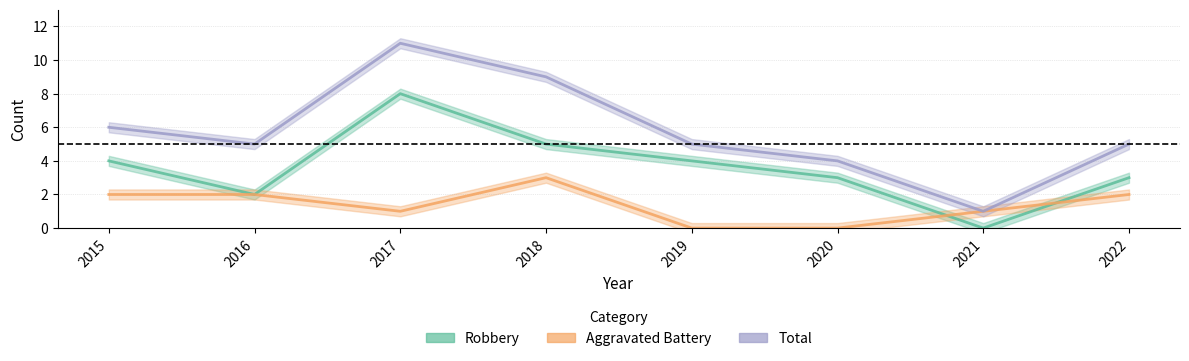

Is the value of Robbery at 2020 greater than the value of Total at 2016?

No